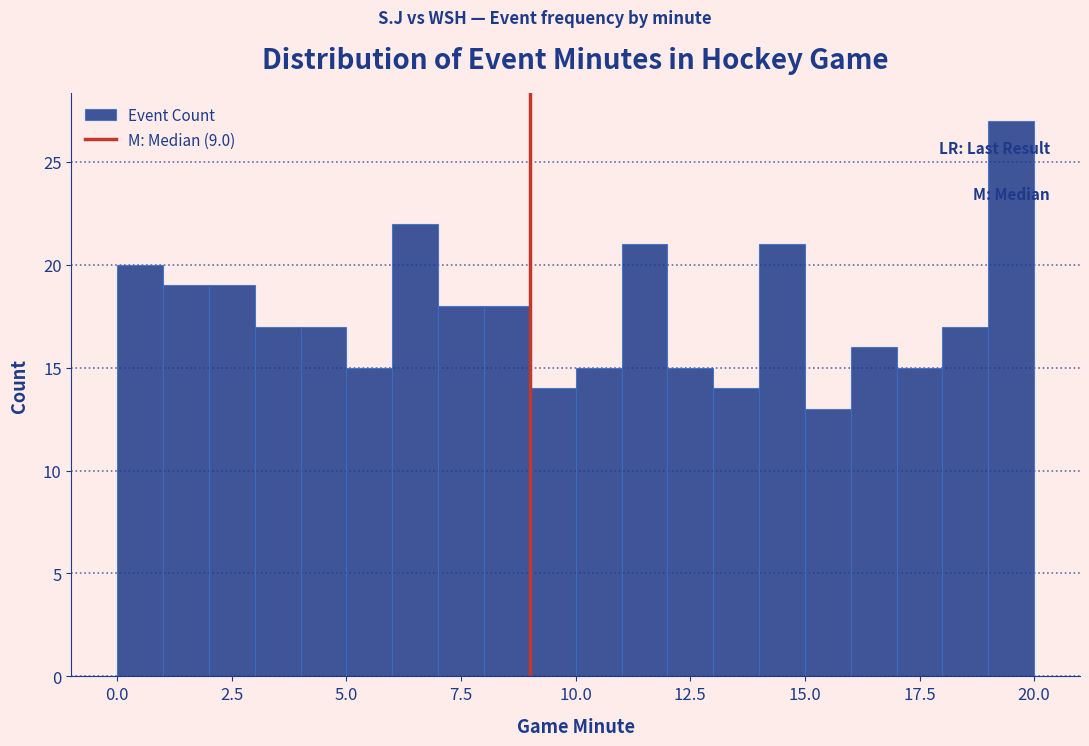

Around what value on the x-axis is the tallest bar? Give the approximate position of its centre, as read against the axis.

19.5